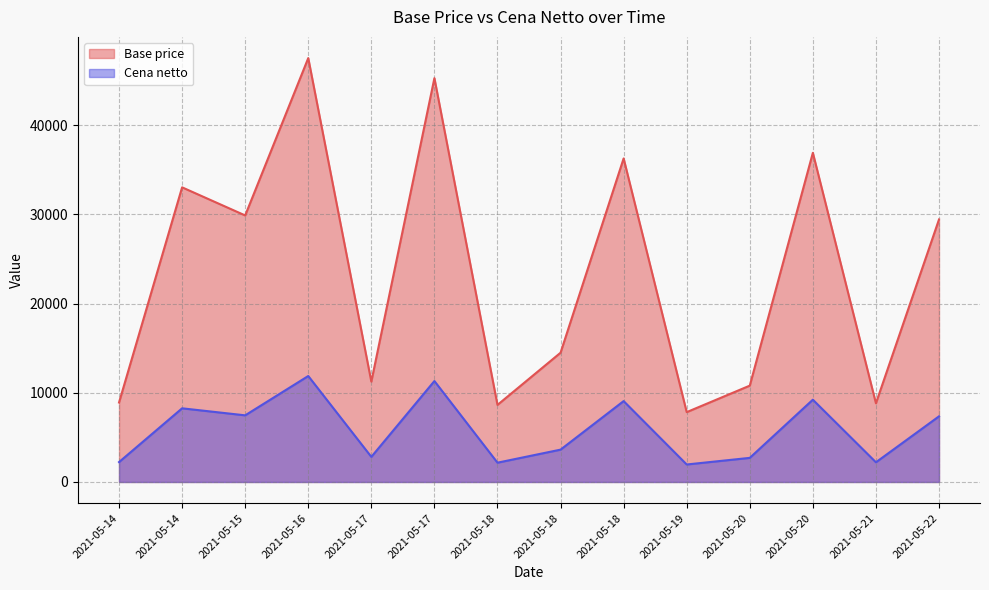

What are all the series names shown in the legend?

Base price, Cena netto